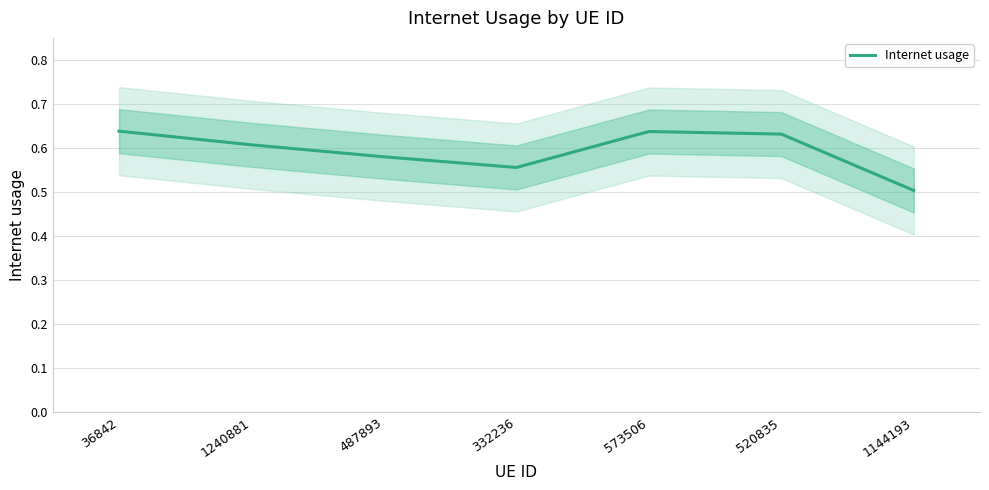

How many interior local peaks (higher than both neighbors) does the data have?

1